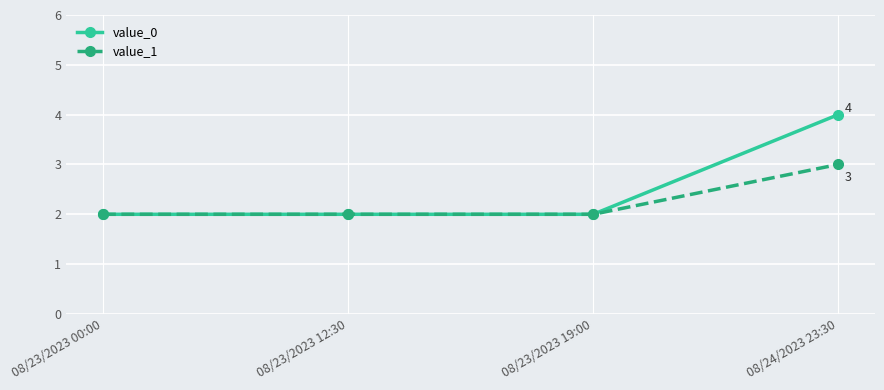

What is the label of the 3rd point from the right?

08/23/2023 12:30